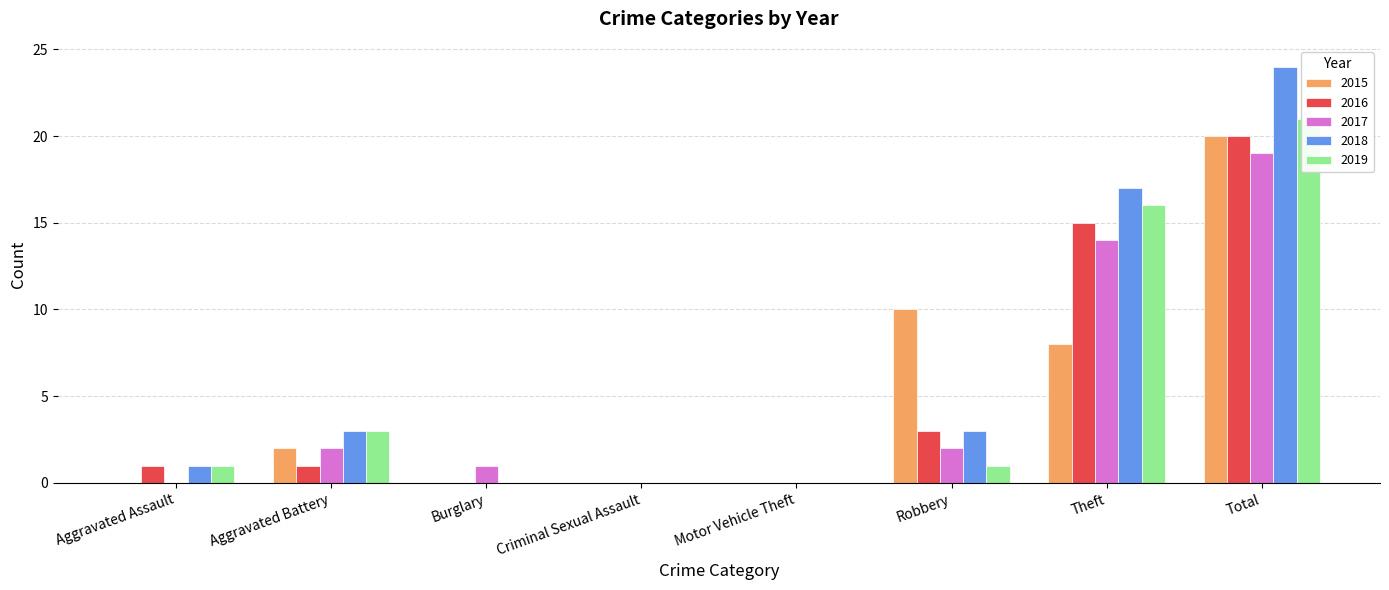

Does the chart contain any negative values?

No